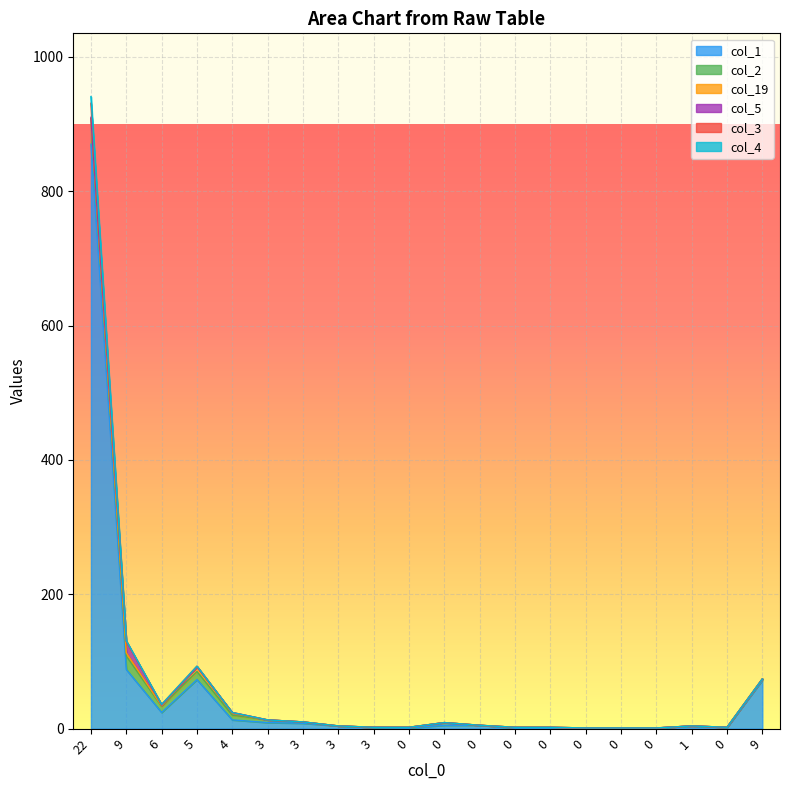

Which series has the largest range (max minus min)?

col_4